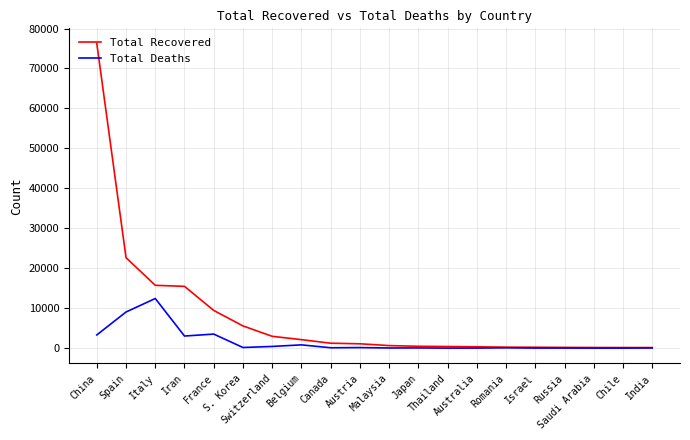

What is the difference between the highest and lowest values at Australia?

324